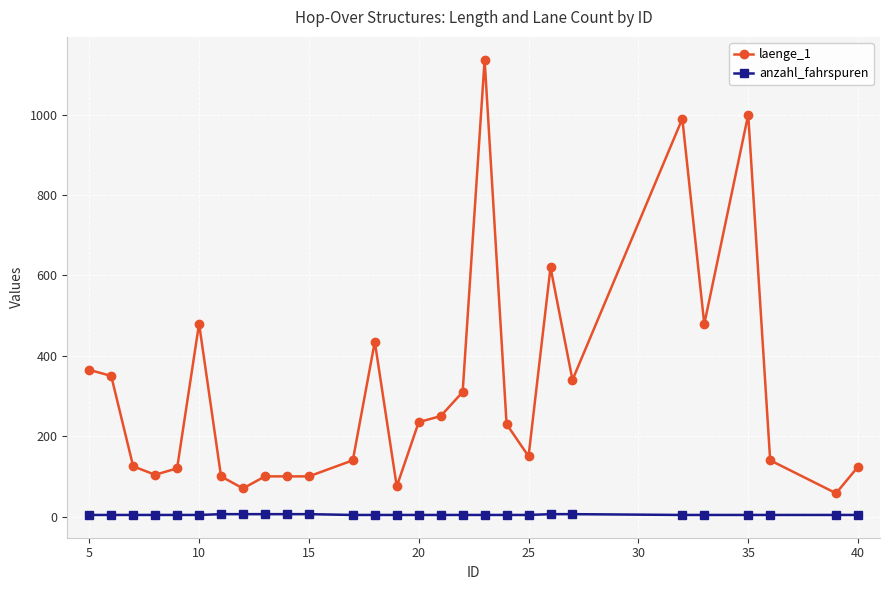

Which series has the largest total across all categories?

laenge_1